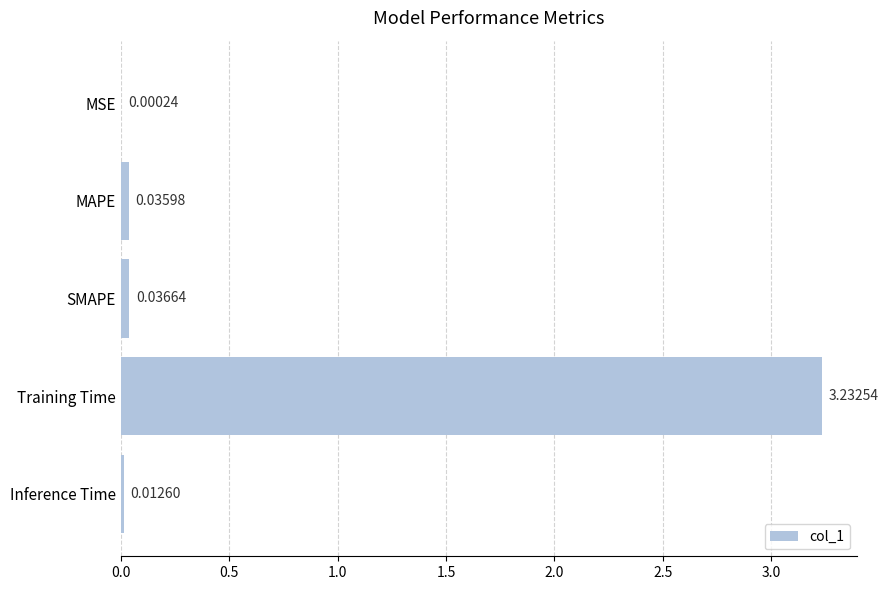

What is the sum of the values at SMAPE and Training Time?

3.3